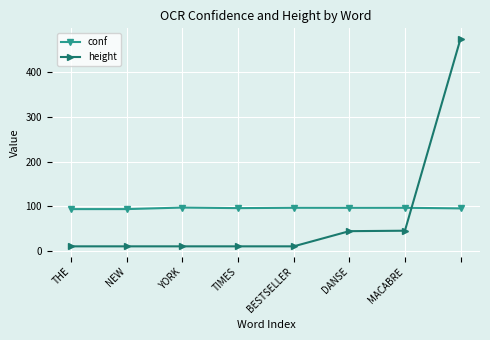

What is the value of the height point at the 8th from the left?

475.0